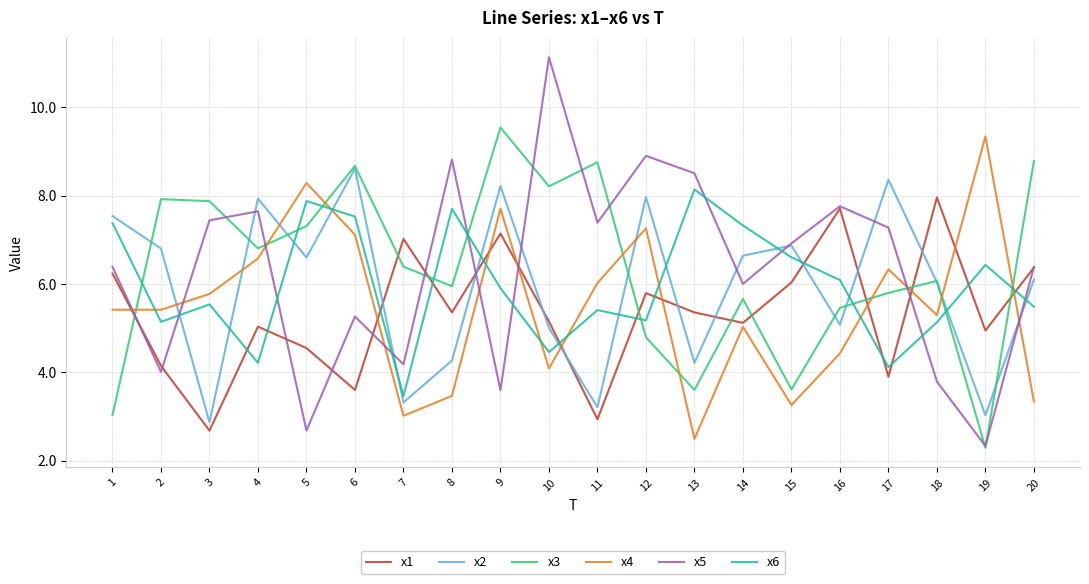

At which category does the chart reach its peak across all series?

10